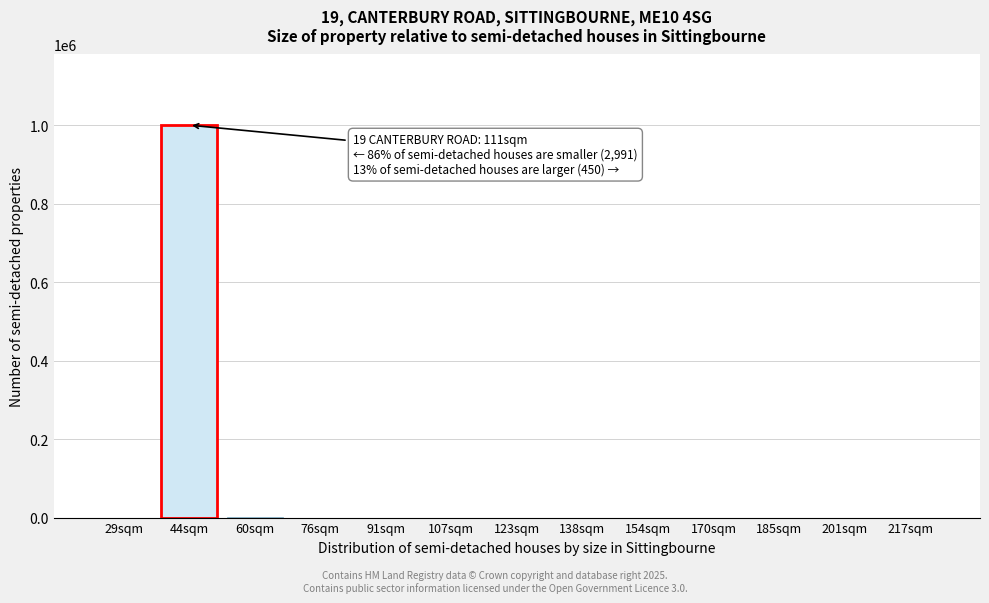

The value at 29sqm is -510818. True or false?

False